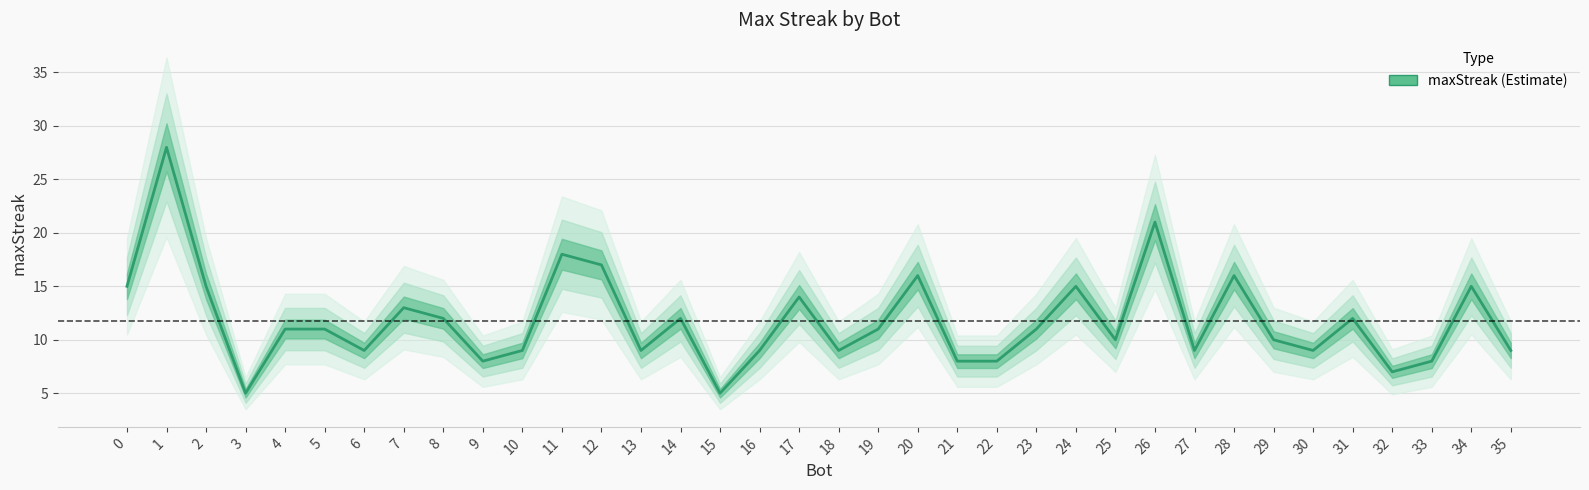

Approximately how many times larger is the value at 8 compared to 1?

0.4